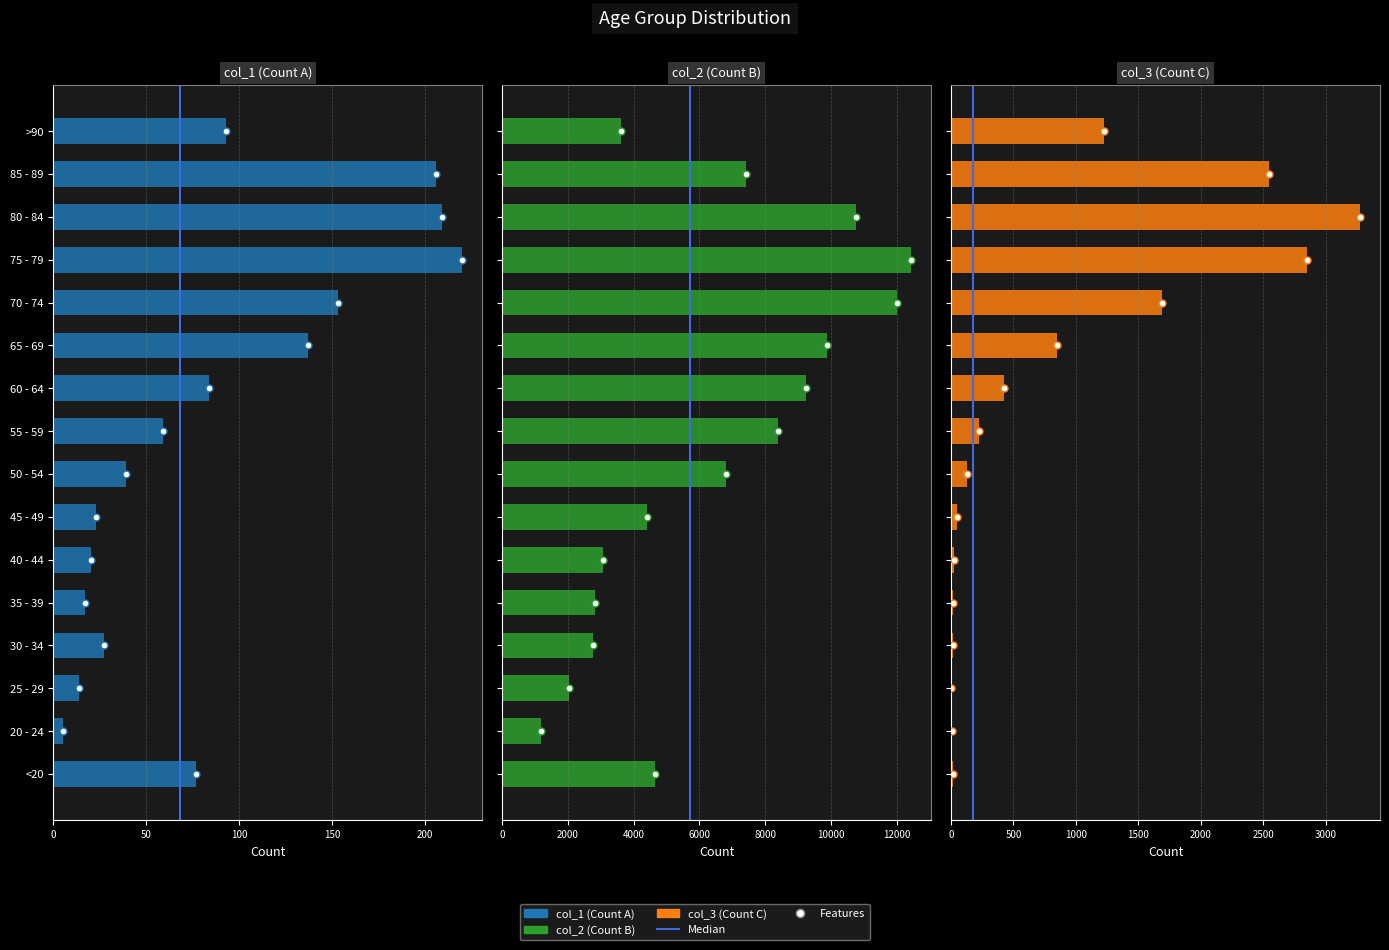

Read the col_2 value at 80 - 84, to the nearest 100.

10800